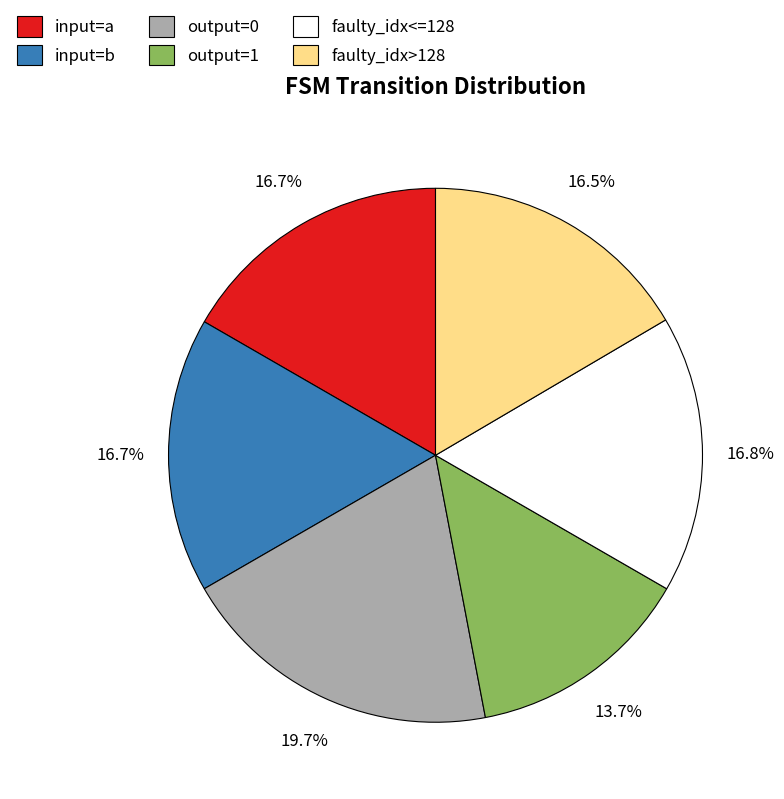

Which has a higher value, faulty_idx<=128 or output=0?

output=0